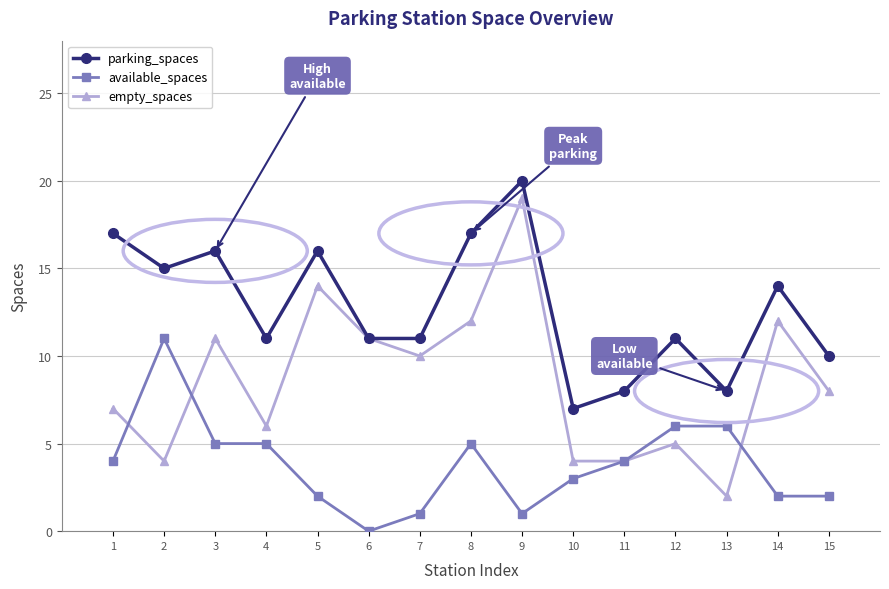

Is it true that available_spaces equals 2 at 8?

False